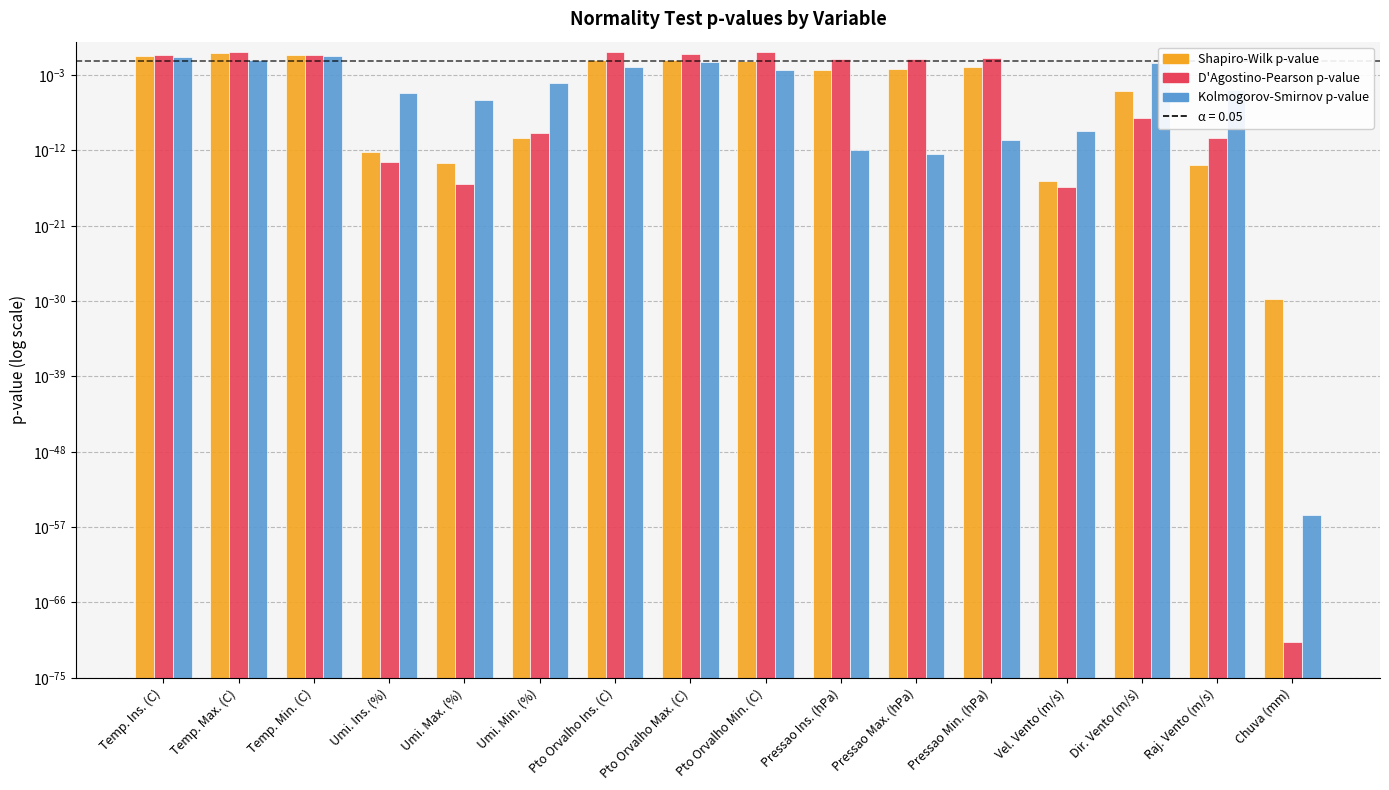

Which category has the highest value in the Kolmogorov-Smirnov p-value series?

Temp. Min. (C)